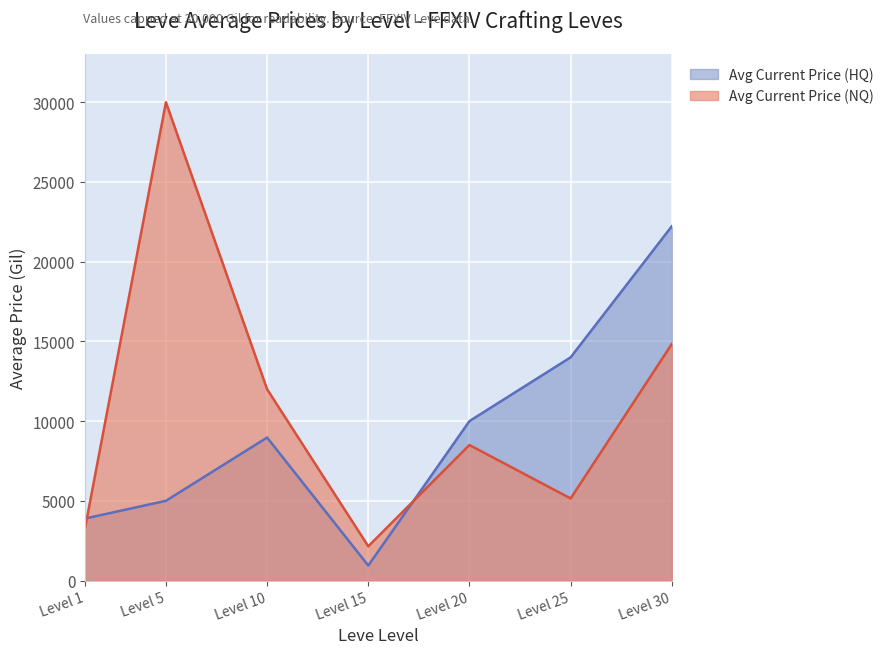

What is the maximum value shown in the chart?

30000.0